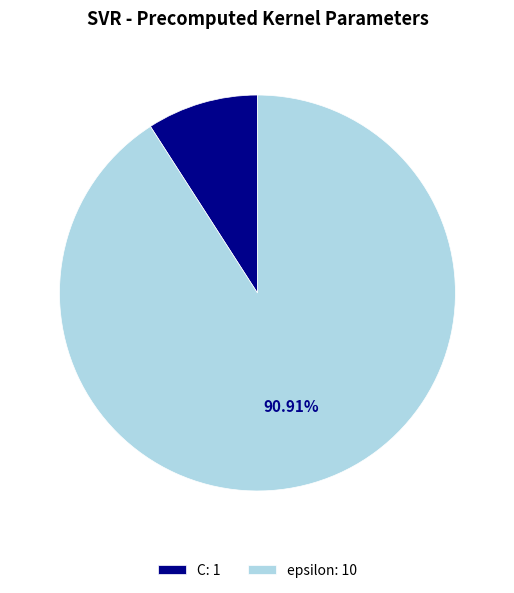

Which category has the smallest portion of the pie?

C